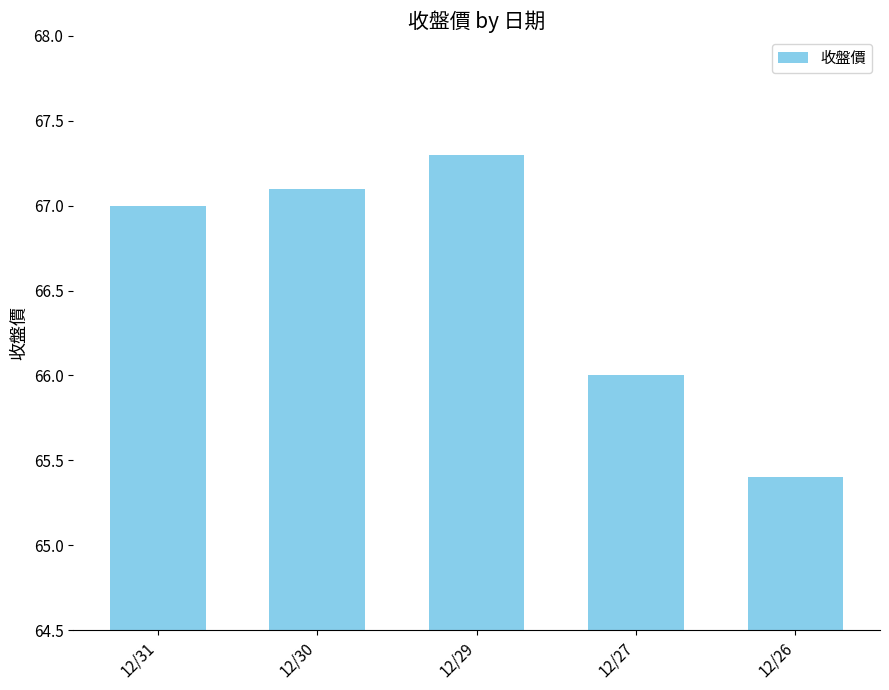

Which category has the highest value across all series?

12/29